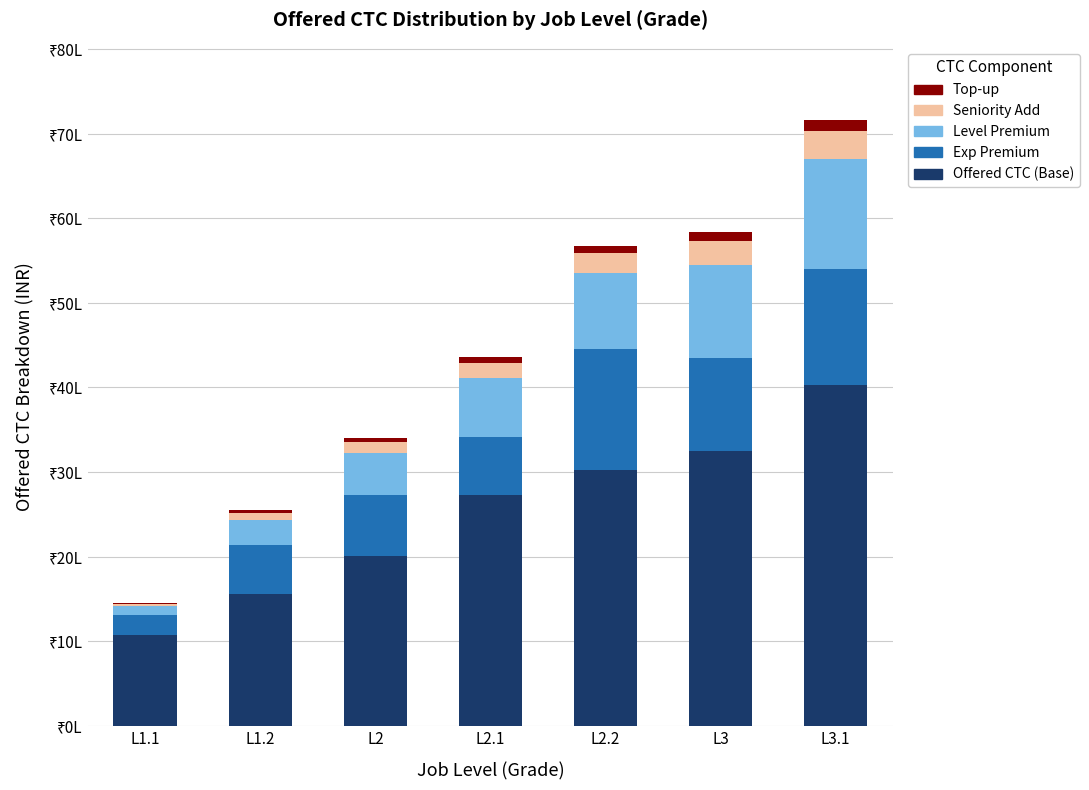

What value does the Level Premium series have at L1.2, to the nearest 10?

300000